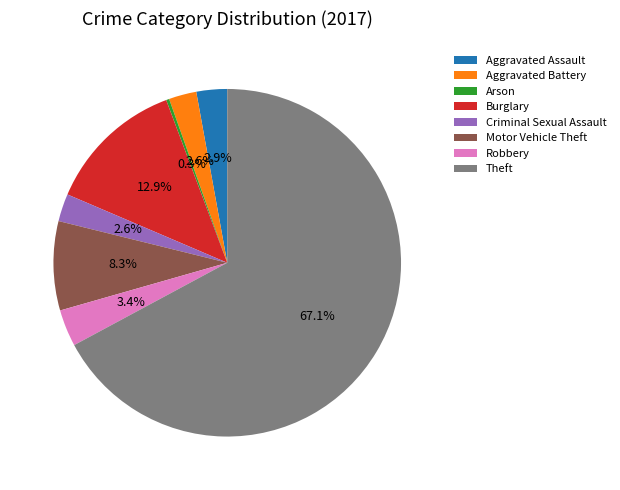

Which category has the smallest portion of the pie?

Arson